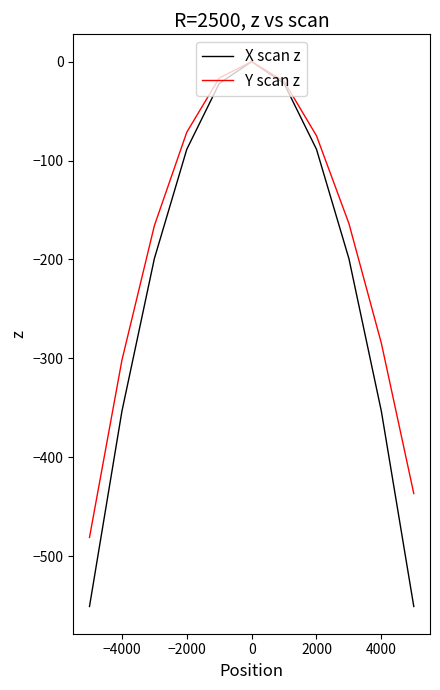

Which series has the largest total across all categories?

Y scan z